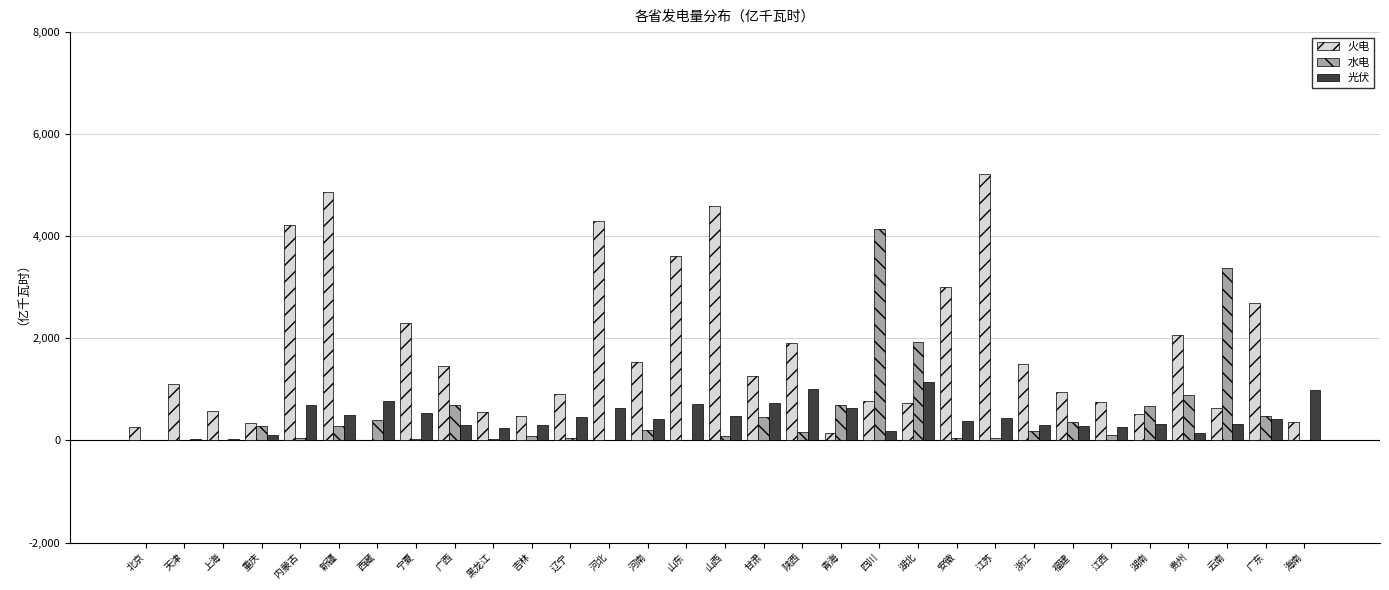

What is the sum of all 火电 values?

53636.4